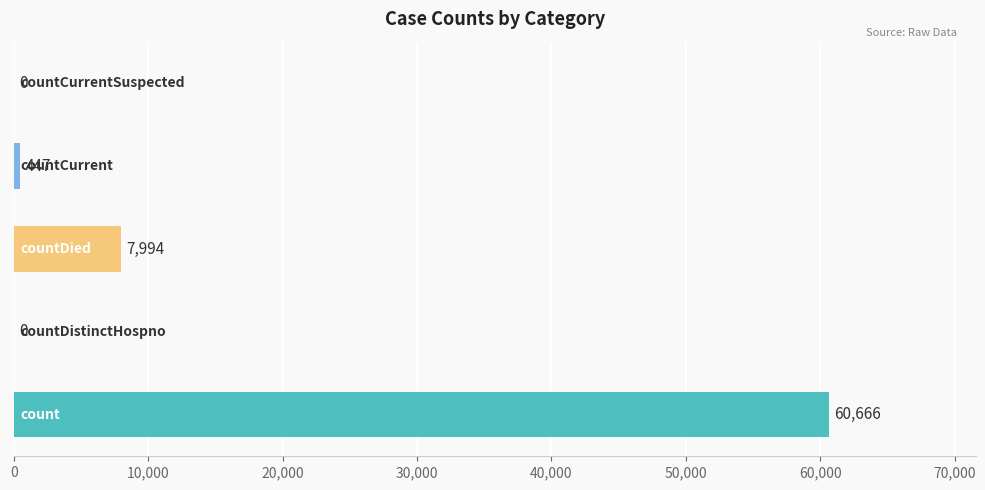

What is the sum of all values?

69107